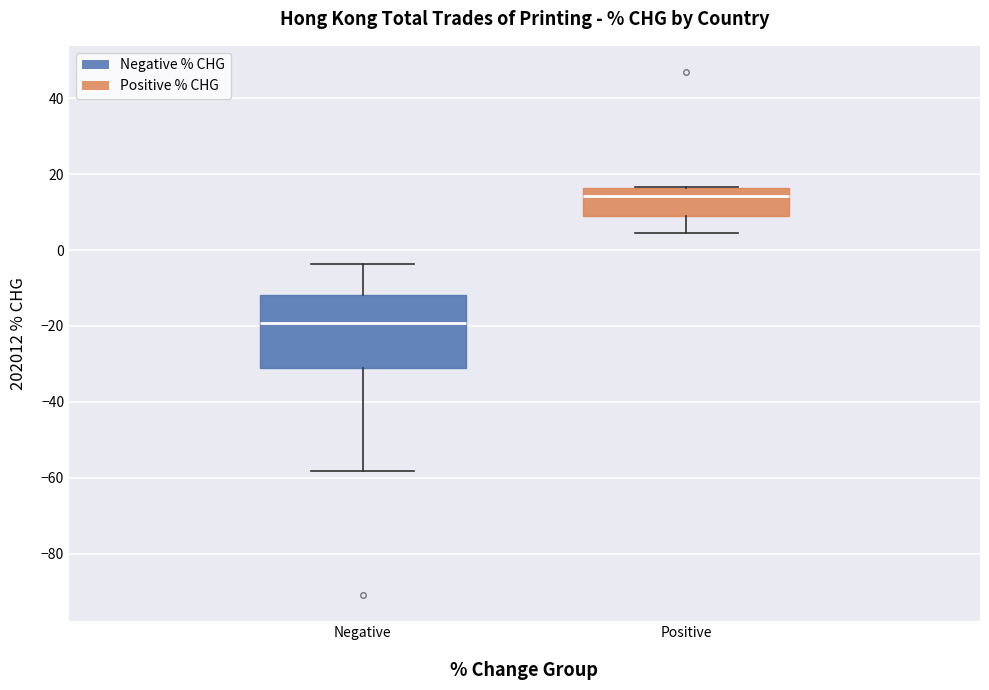

Which box's median line is the lowest?

Negative